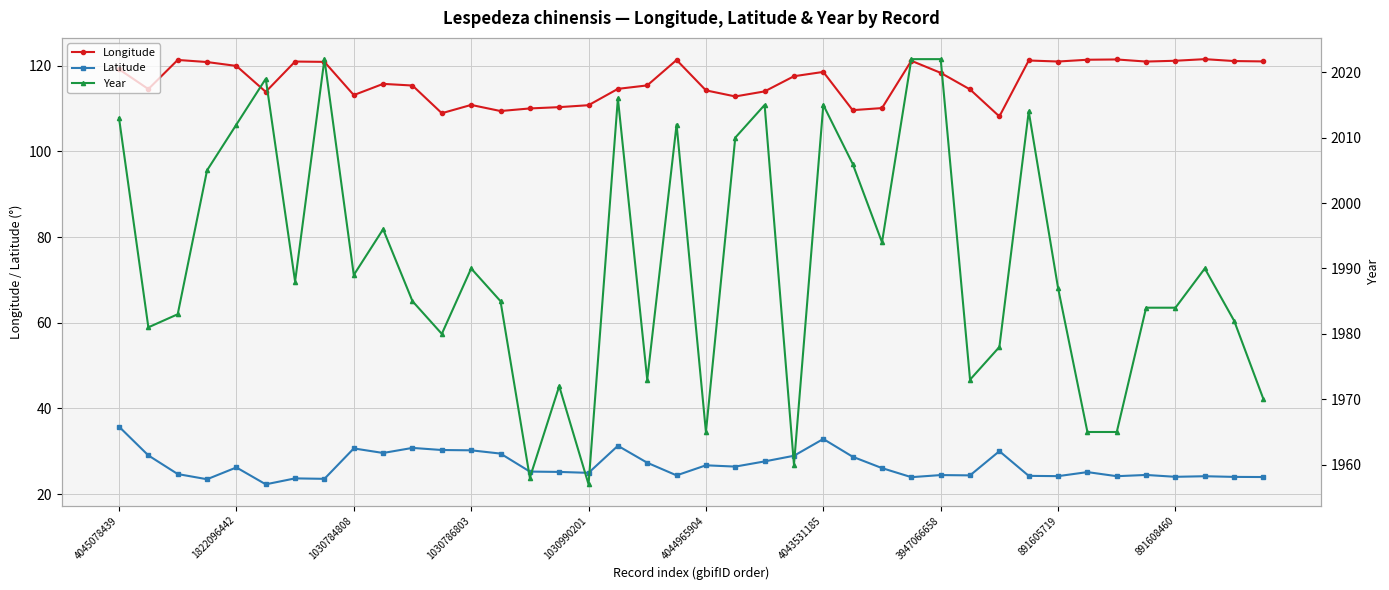

True or false: Longitude and Year intersect in this chart.

False